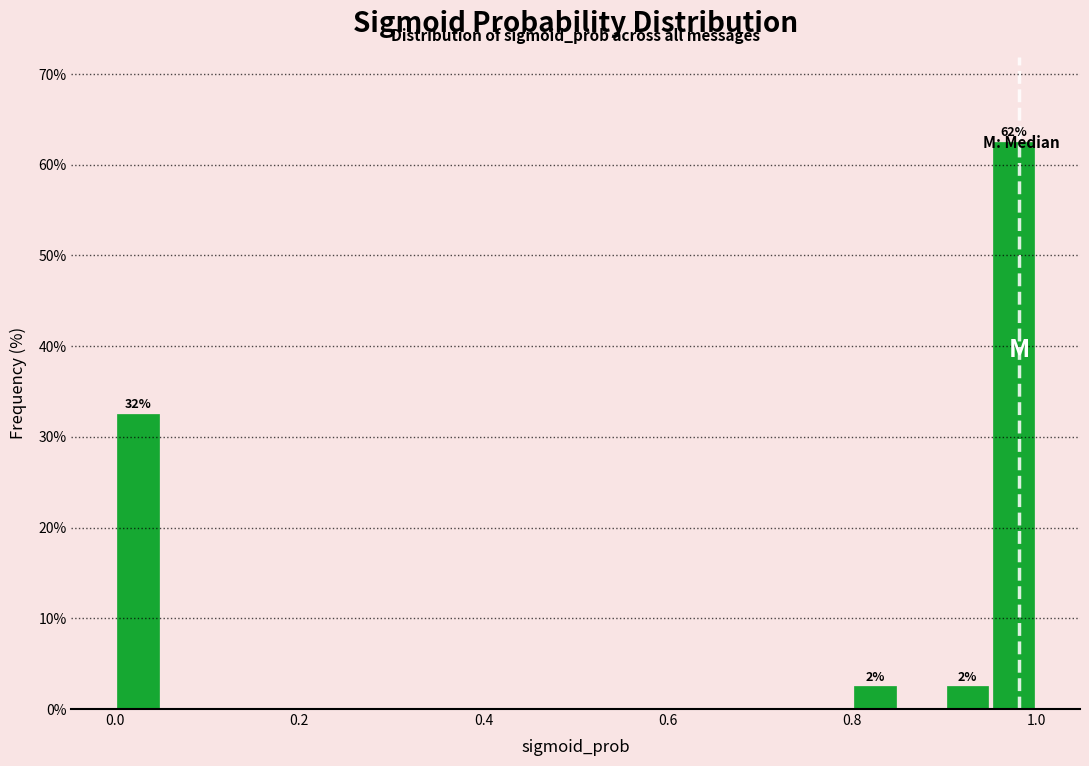

Around what value on the x-axis is the tallest bar? Give the approximate position of its centre, as read against the axis.

0.98